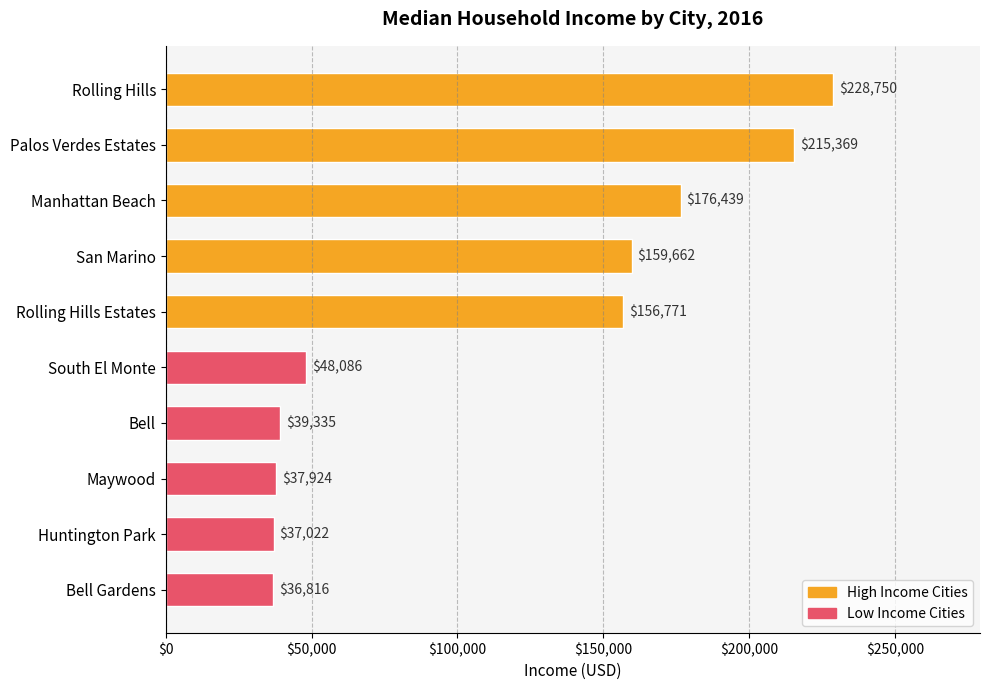

What is the label of the 1st bar from the top?

Rolling Hills